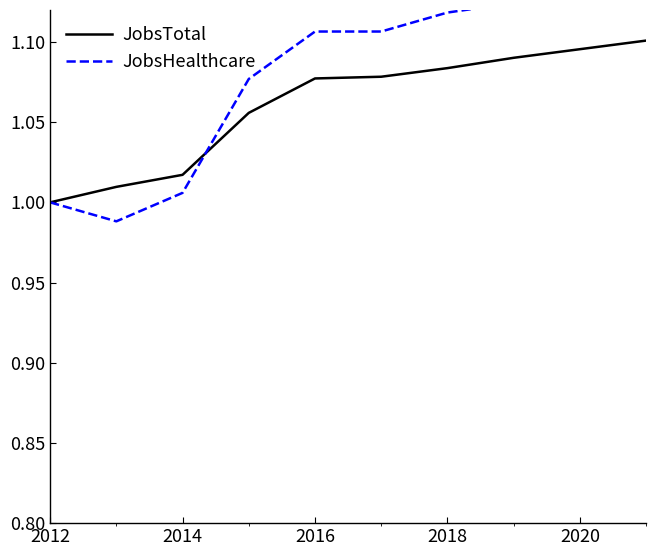

What is the value of the JobsTotal point at the 7th from the left?

1.1